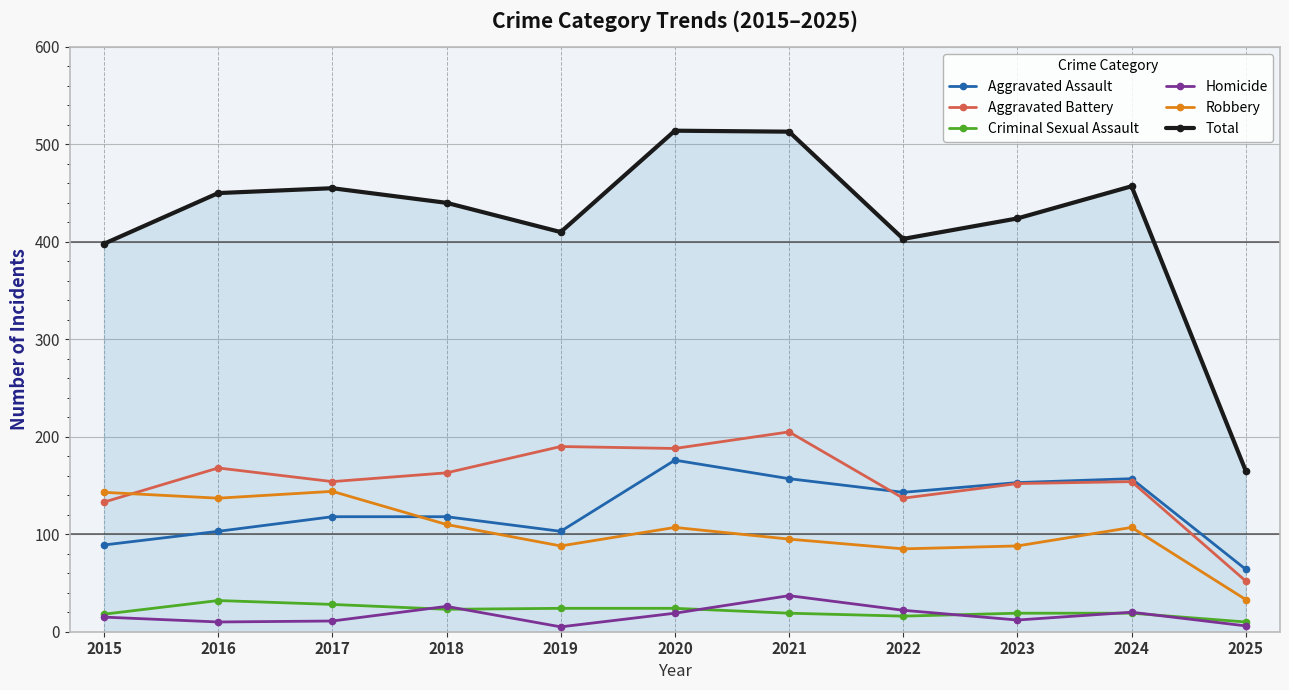

How many series are shown in this chart?

6